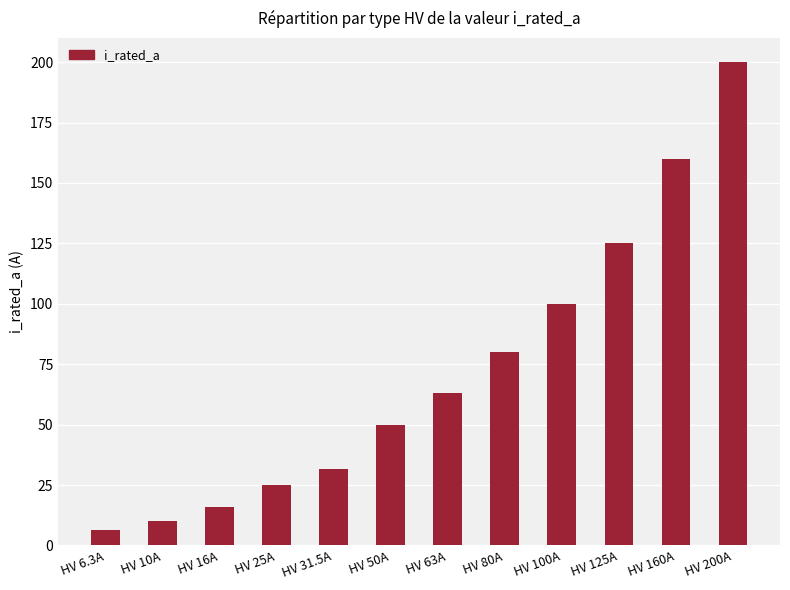

Are the bars grouped side by side (vs. stacked)?

No